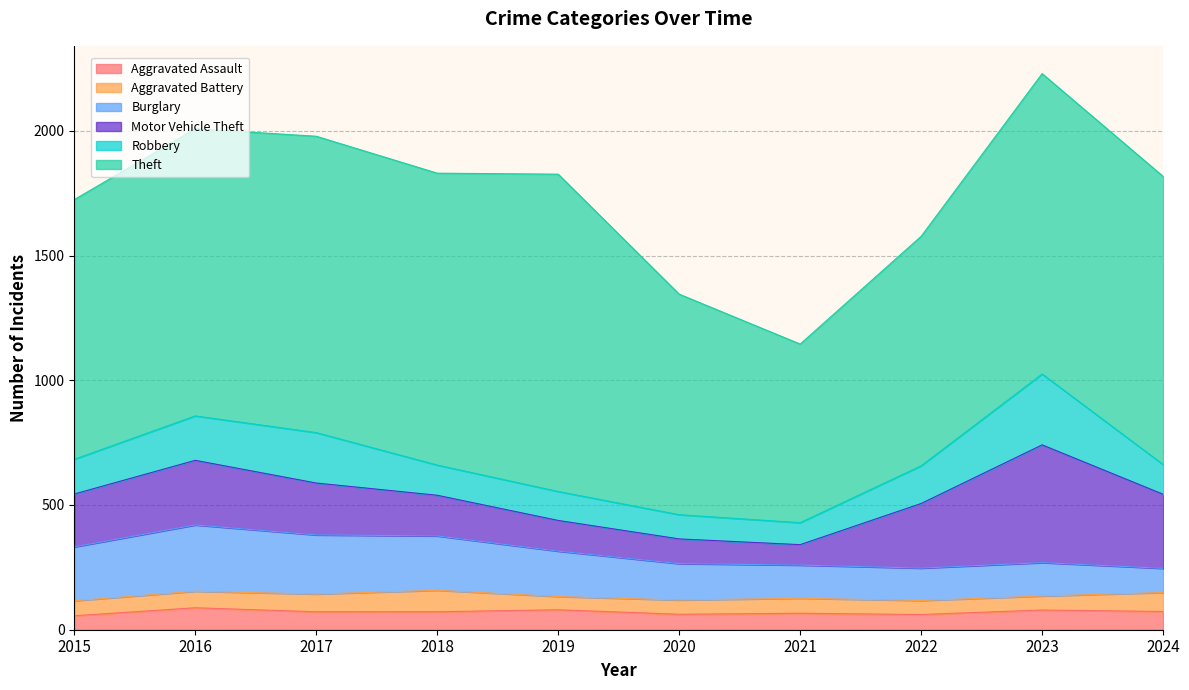

Which category has the highest value in the Aggravated Assault series?

2016